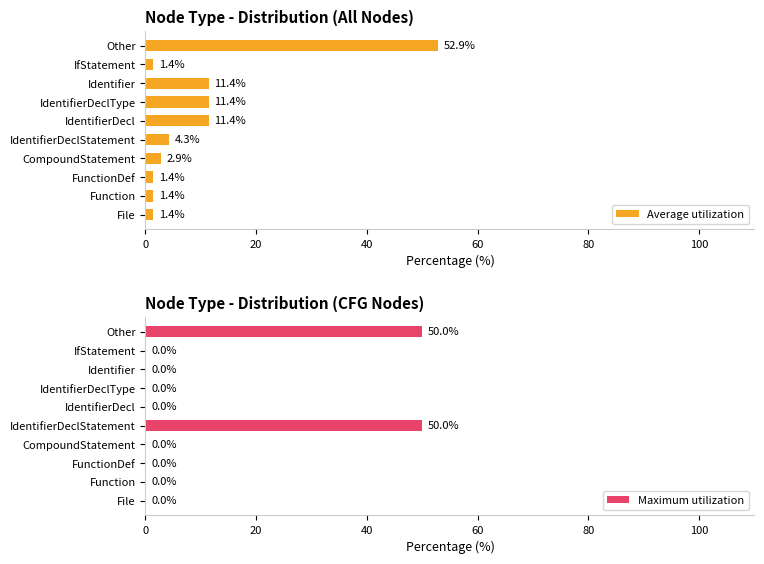

The value of Average utilization at IfStatement is 1.4. True or false?

True